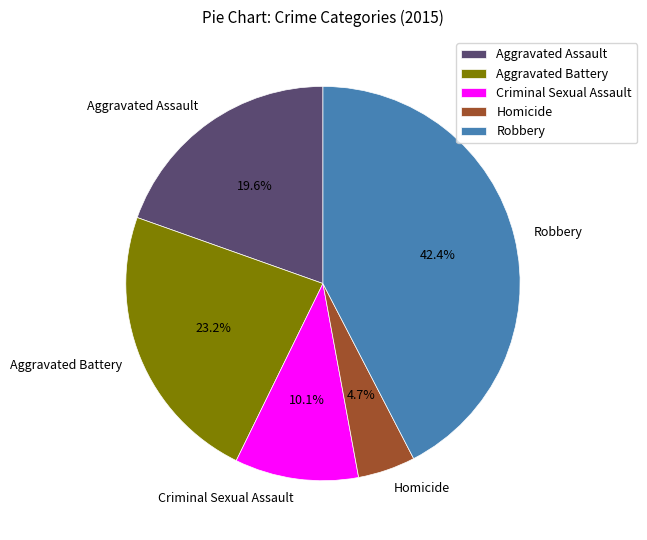

Count the number of slices in the pie.

5